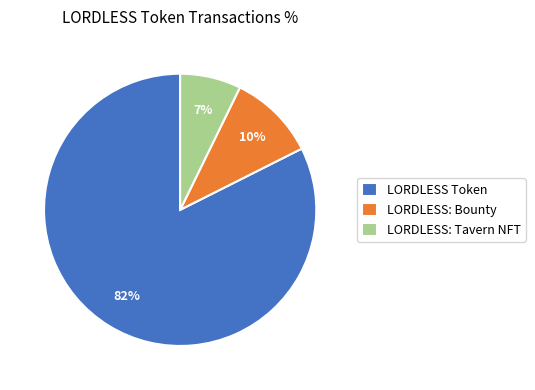

Is there a majority slice in this chart?

Yes